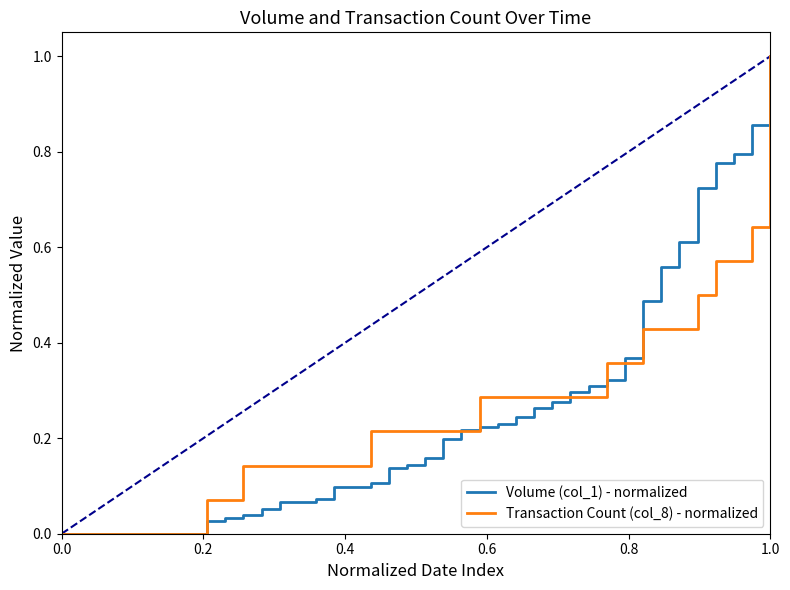

At which category is the sum across all series the highest?

1.0